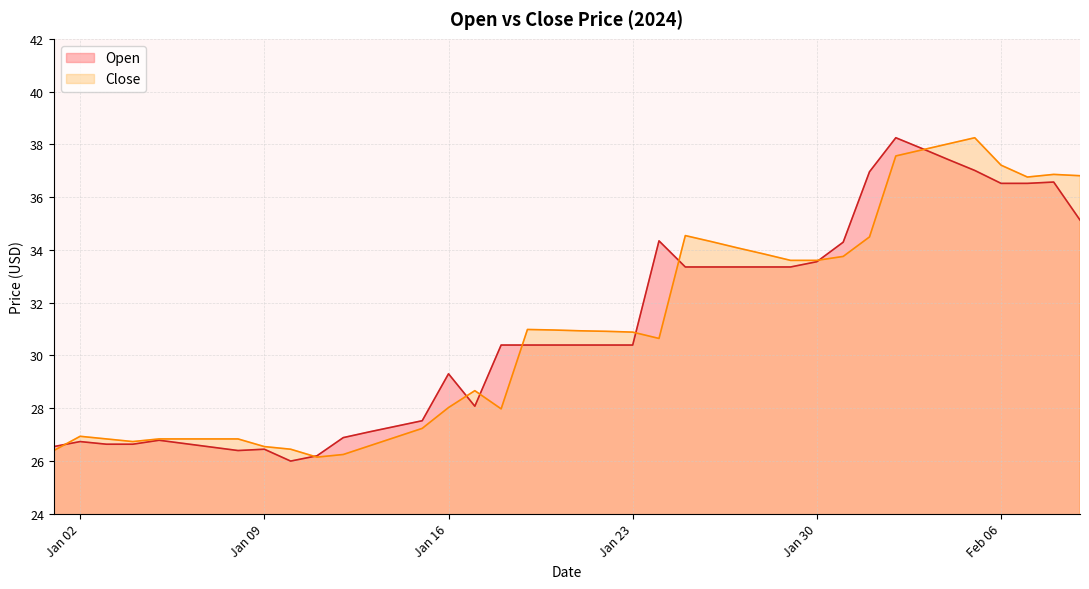

What is the minimum value for Close?

26.1